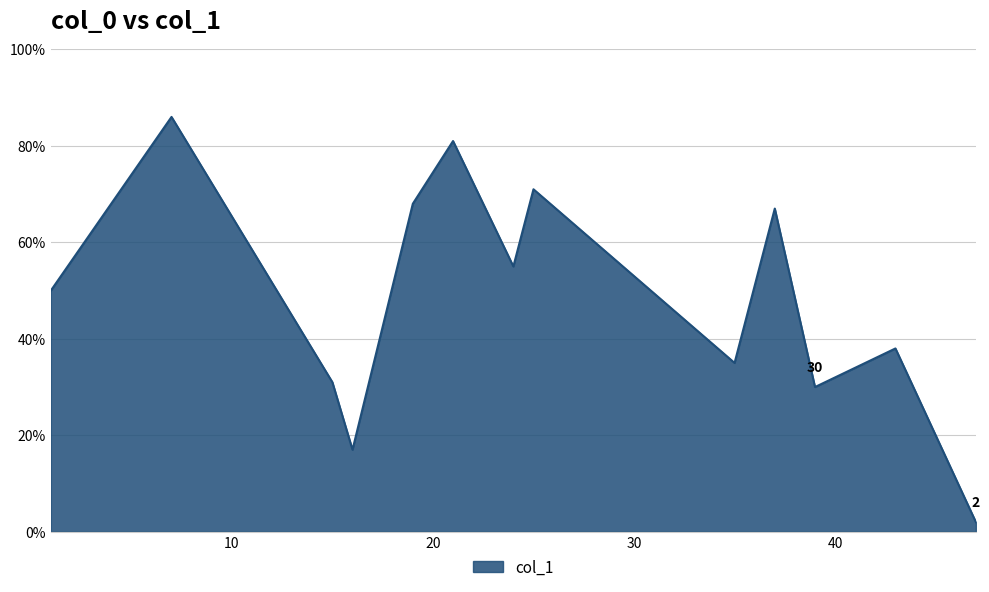

What is the greatest value displayed?

86